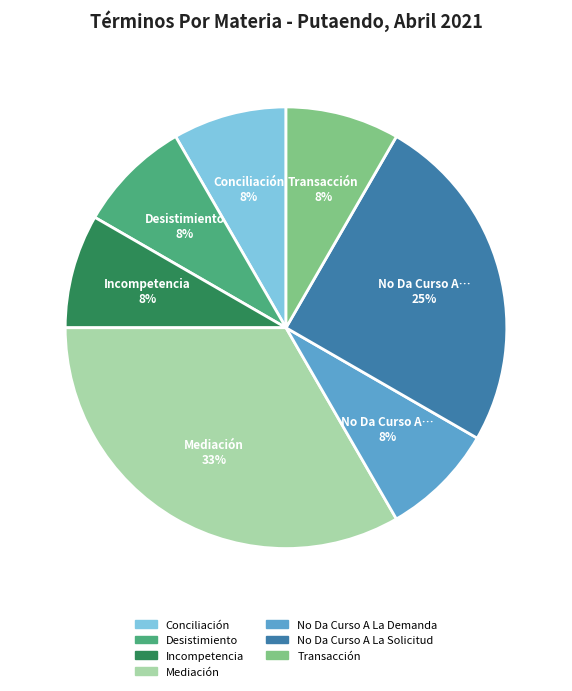

Combined, do No Da Curso A La Demanda and Incompetencia account for over 50%?

No